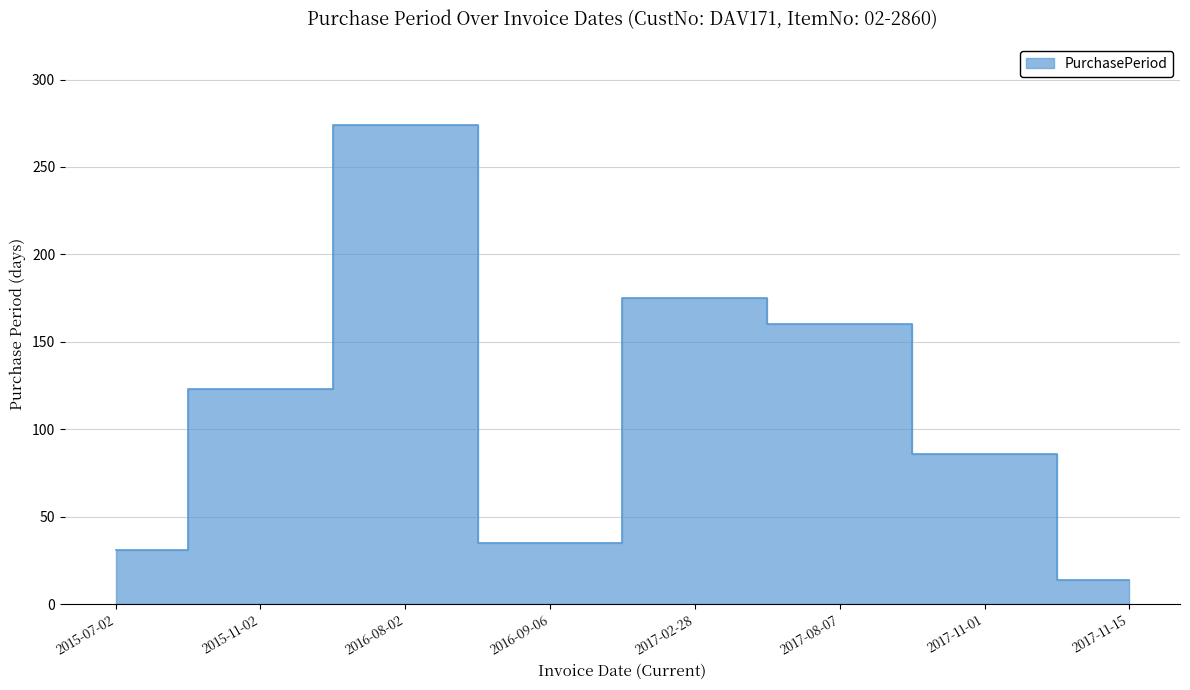

List the labels in order of value, largest first.

2016-08-02, 2017-02-28, 2017-08-07, 2015-11-02, 2017-11-01, 2016-09-06, 2015-07-02, 2017-11-15